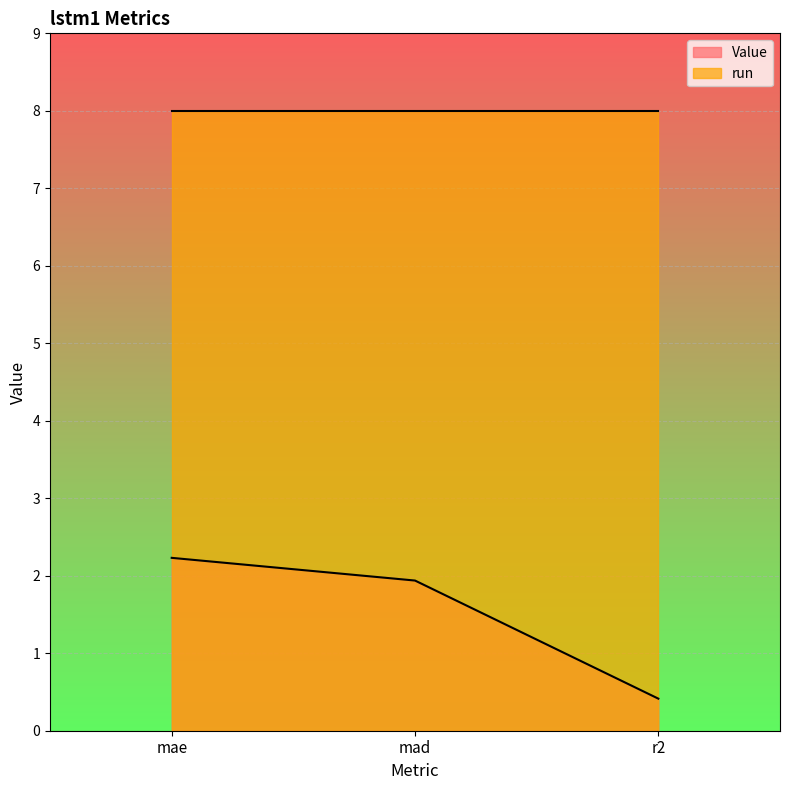

Which has a higher value, mad or mae?

mae